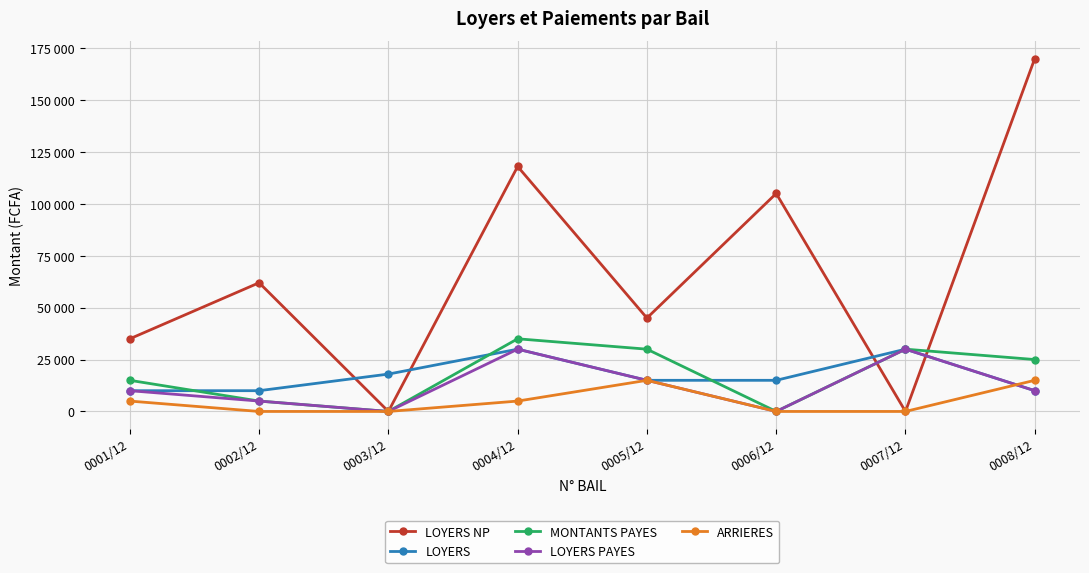

Which series changed the most between 0003/12 and 0006/12?

LOYERS NP